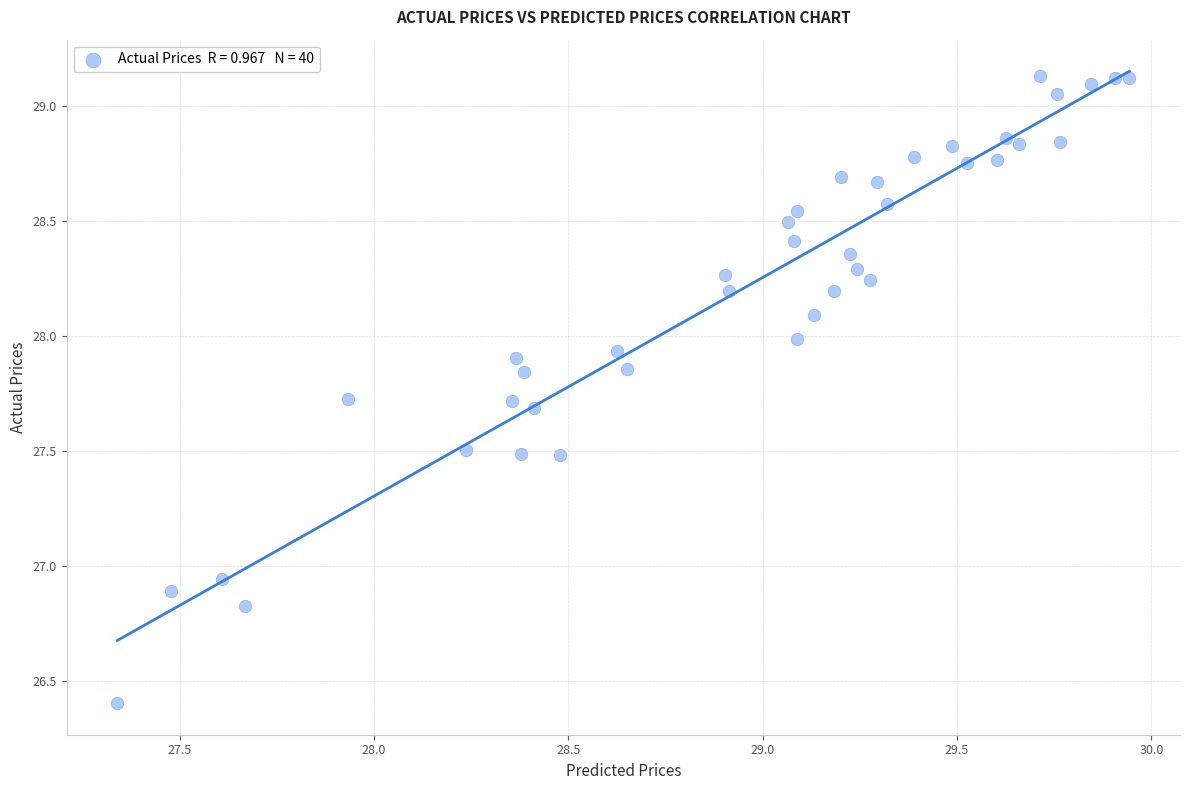

What is the range of Y values (max minus min)?

2.7